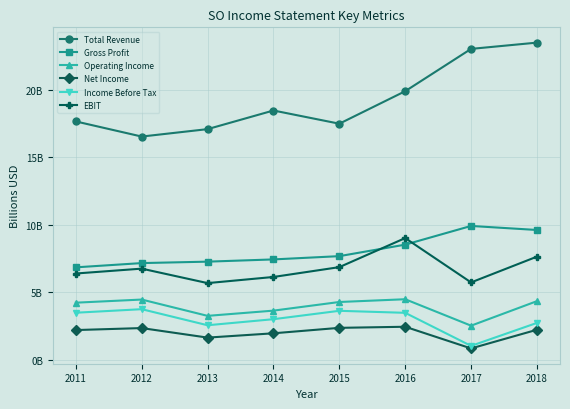

What is the greatest value displayed?

23.5